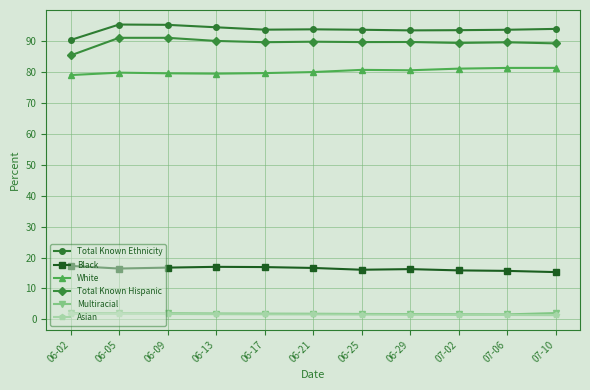

What is the maximum value for Total Known Ethnicity?

95.3